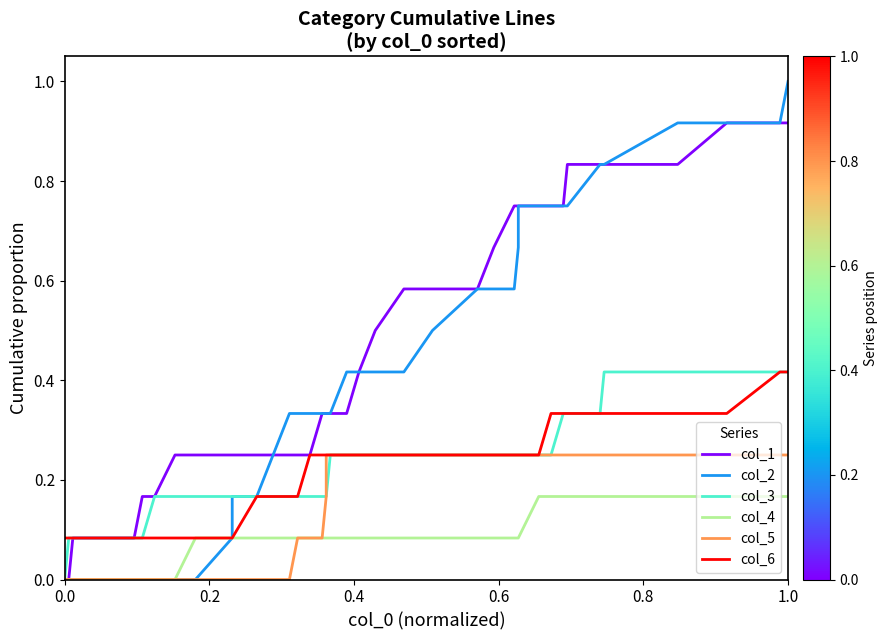

How many categories are shown in the chart?

39